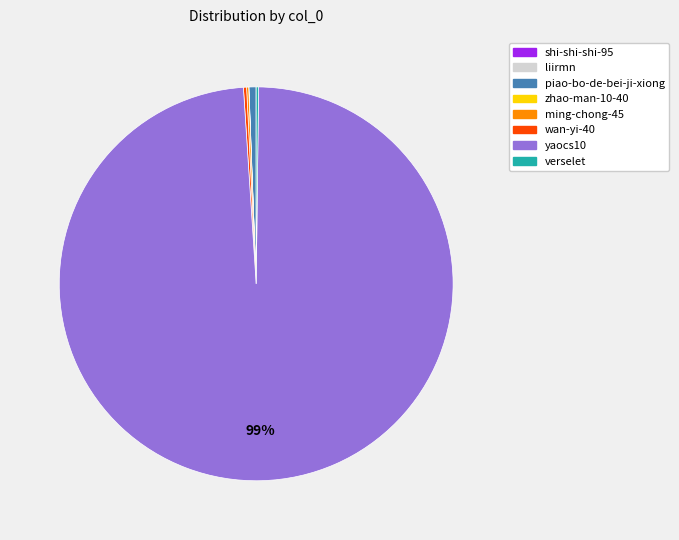

Is the sum of yaocs10 and piao-bo-de-bei-ji-xiong greater than half?

Yes